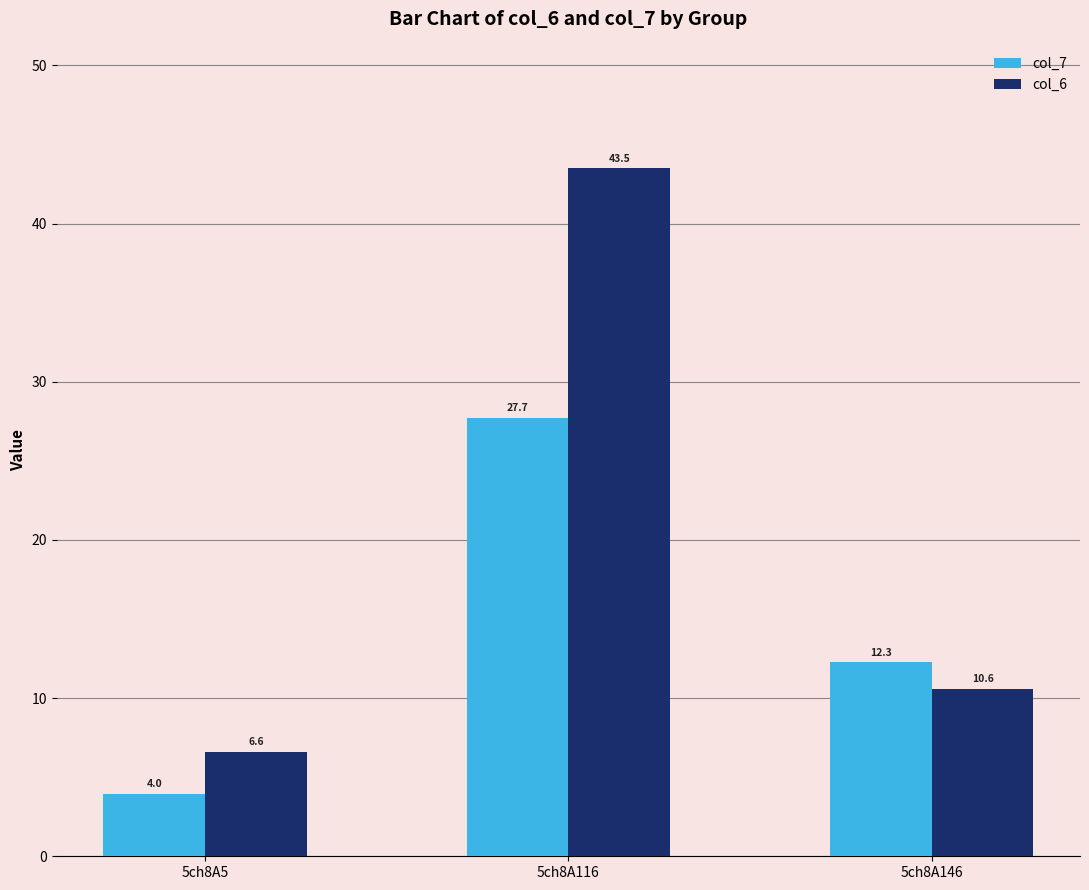

What are all the series names shown in the legend?

col_7, col_6